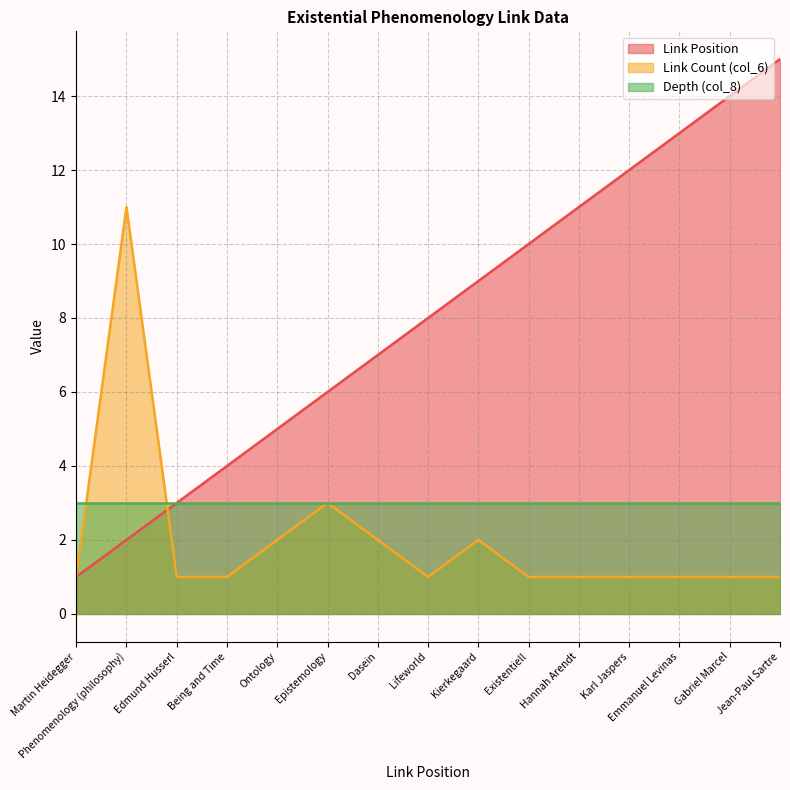

The value of Link Position at Kierkegaard is 15. True or false?

False